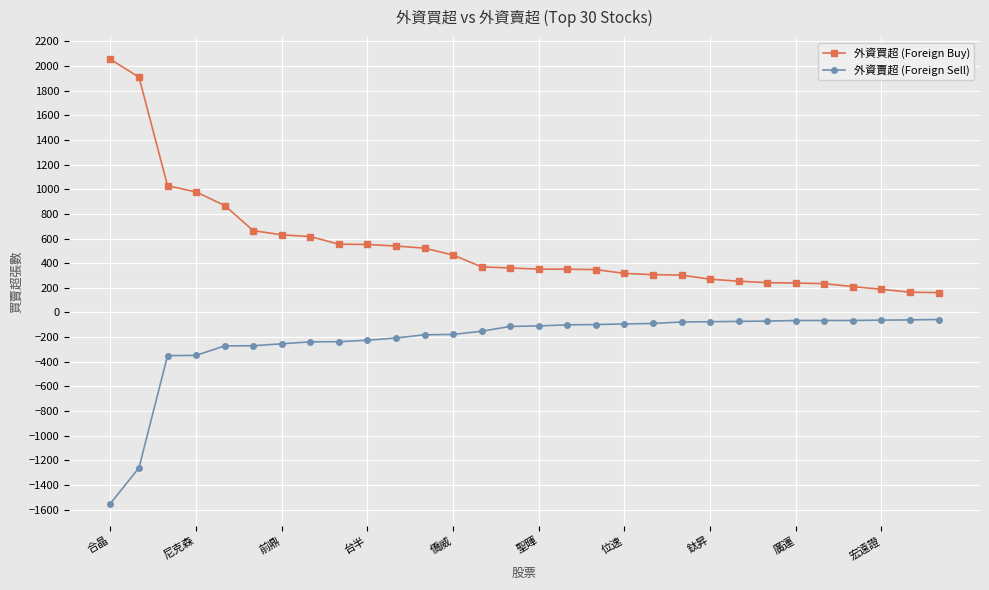

How many lines are shown in the chart?

2